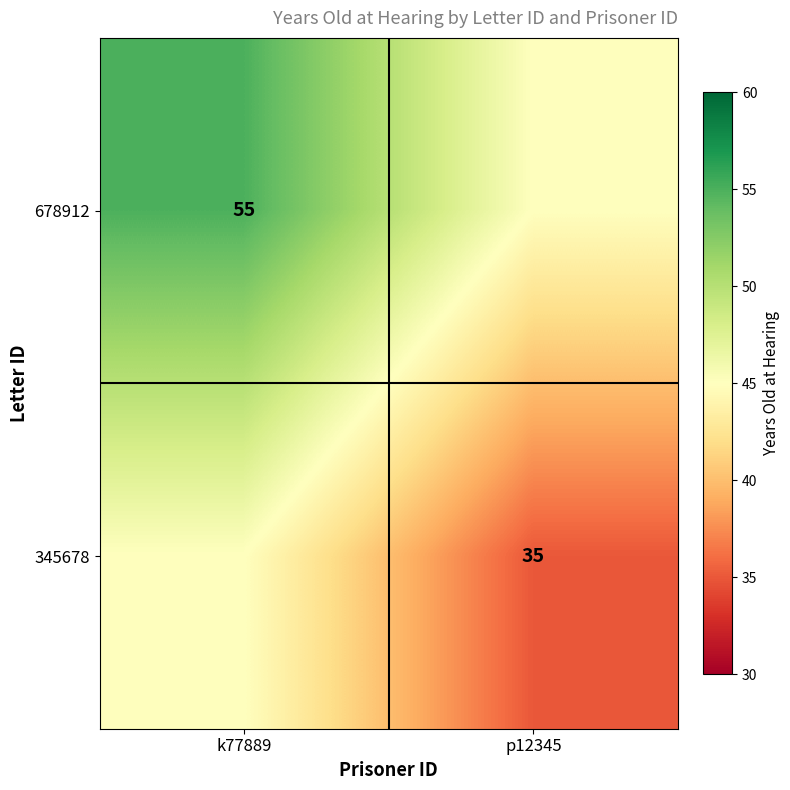

The 345678 series shows 23 at p12345. True or false?

False